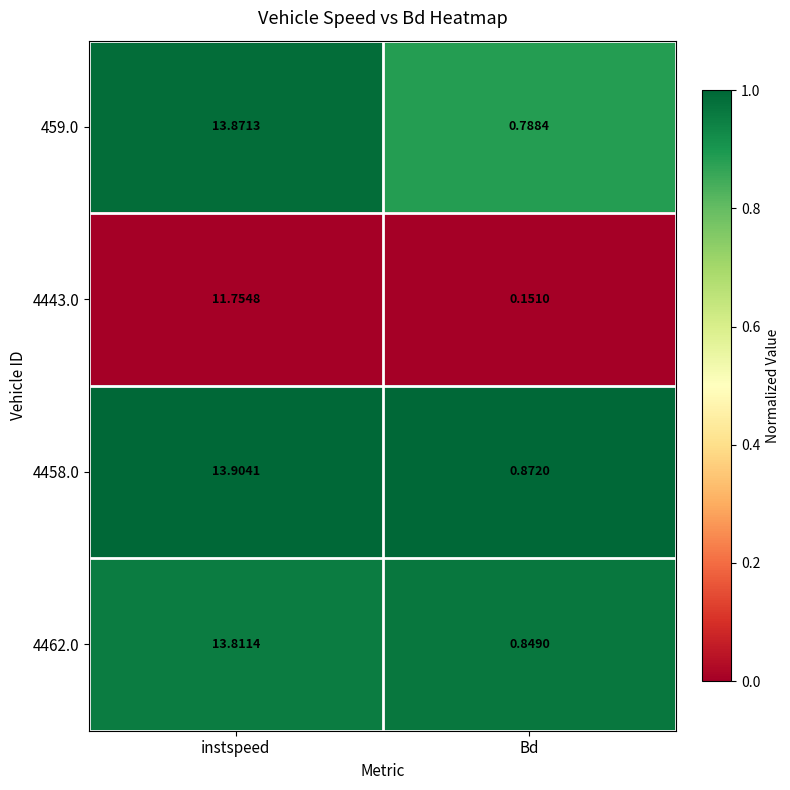

Which series has the largest range (max minus min)?

459.0